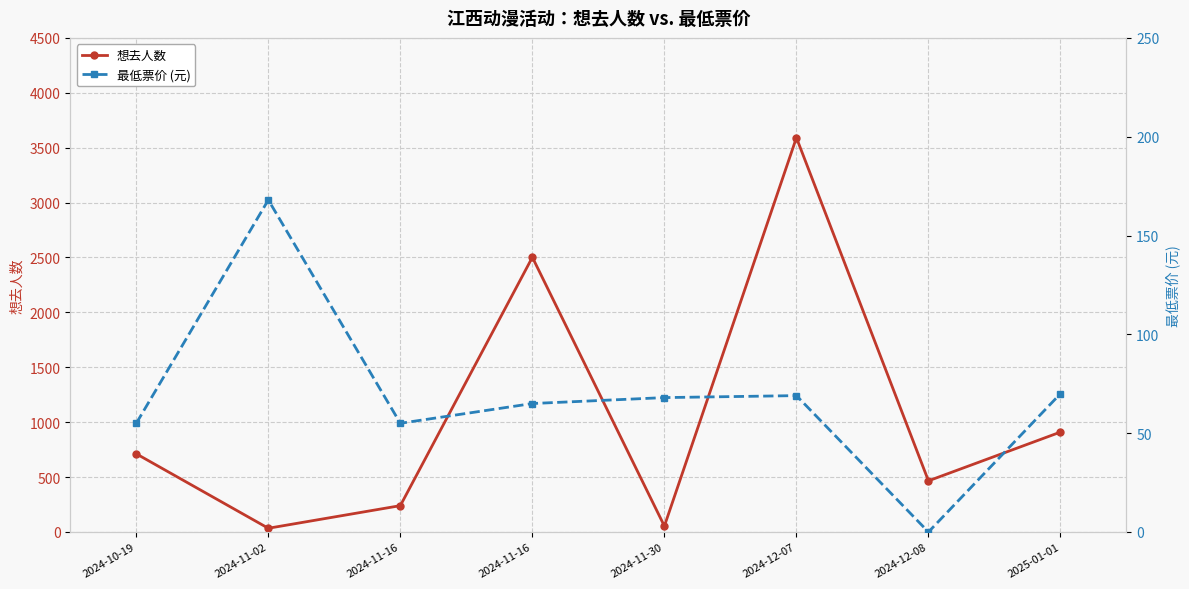

At which category is the sum across all series the highest?

2024-12-07